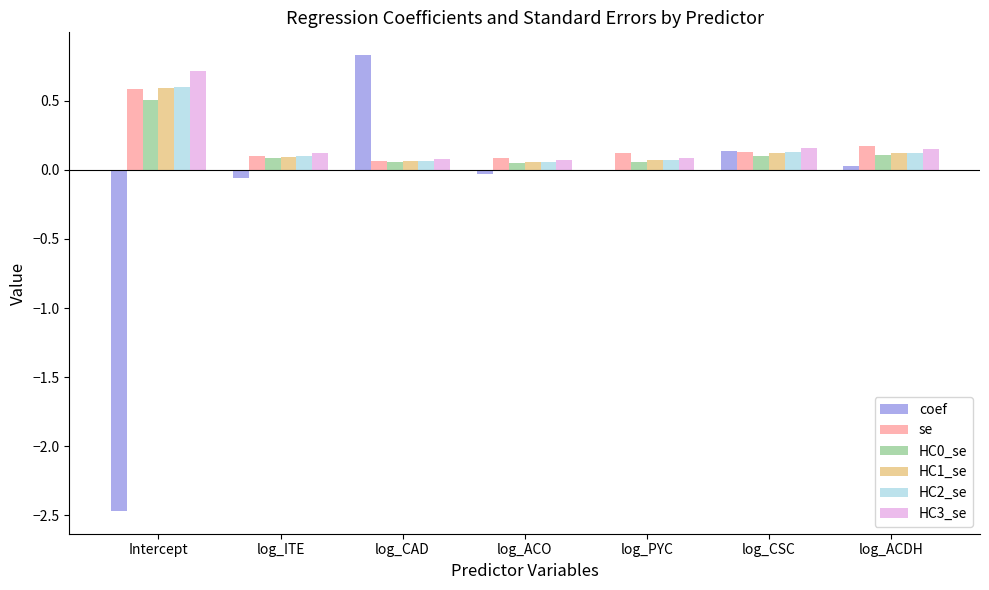

Which category has the highest value across all series?

log_CAD